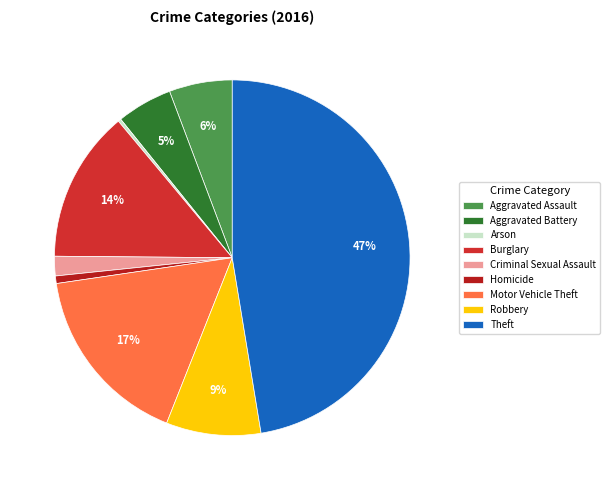

Is it true that Homicide is 1% of the pie?

True